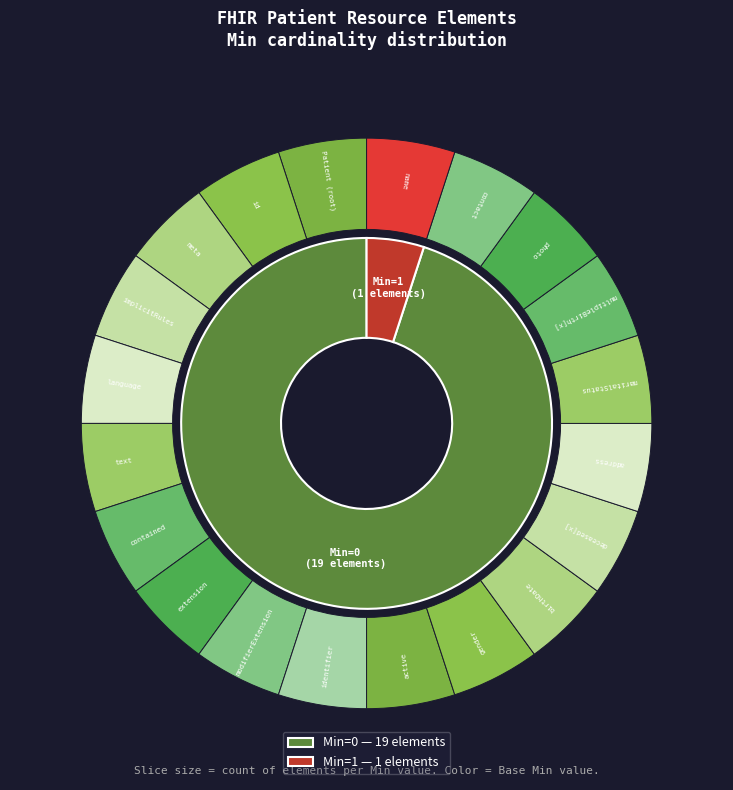

Rank the categories by value from highest to lowest.

Patient.name, Patient (root), Patient.id, Patient.meta, Patient.implicitRules, Patient.language, Patient.text, Patient.contained, Patient.extension, Patient.modifierExtension, Patient.identifier, Patient.active, Patient.gender, Patient.birthDate, Patient.deceased[x], Patient.address, Patient.maritalStatus, Patient.multipleBirth[x], Patient.photo, Patient.contact